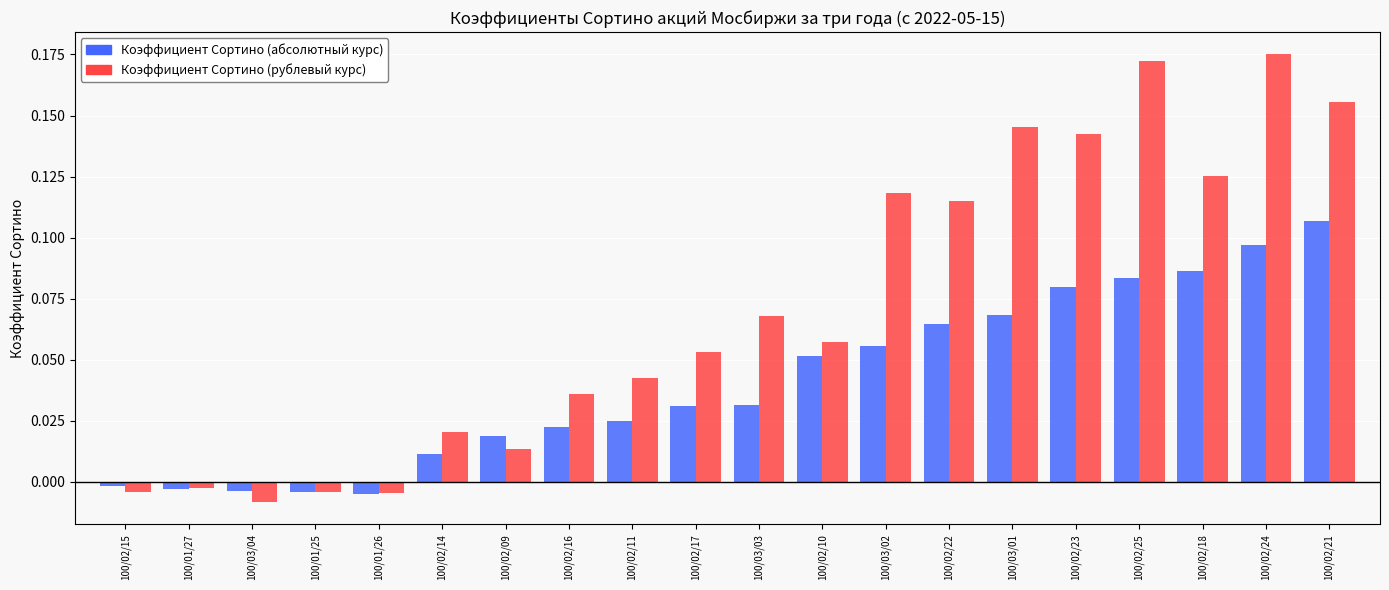

At which category is the sum across all series the highest?

100/02/24